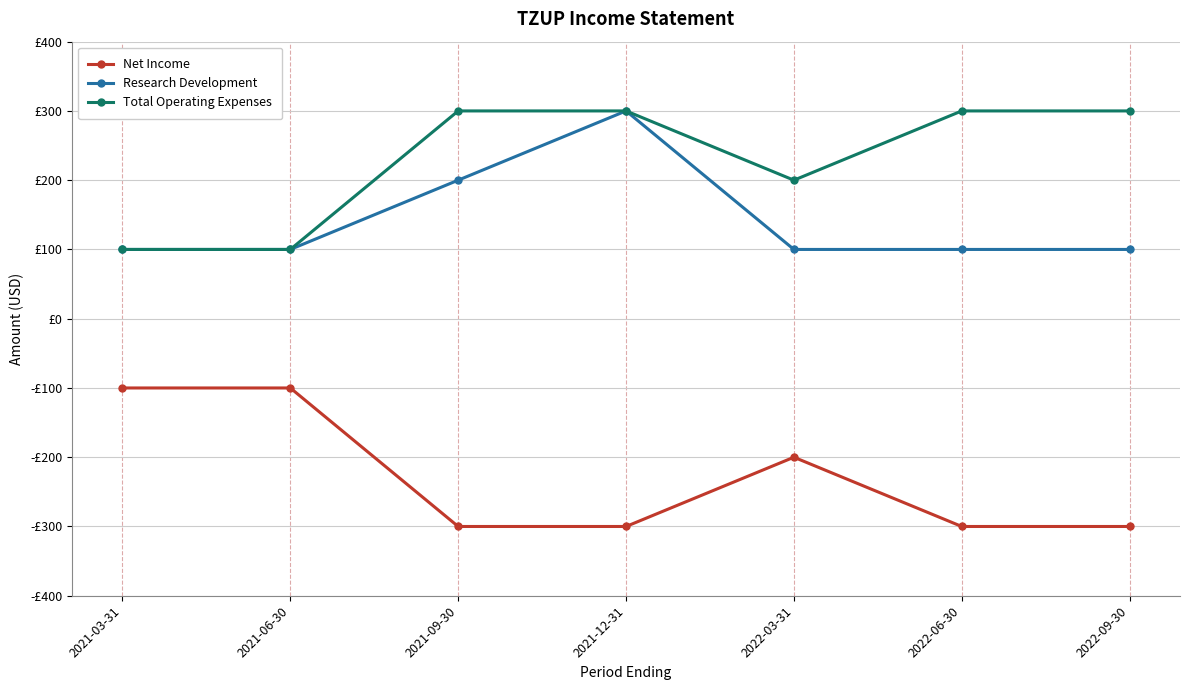

What is the label of the 7th point from the right?

2021-03-31